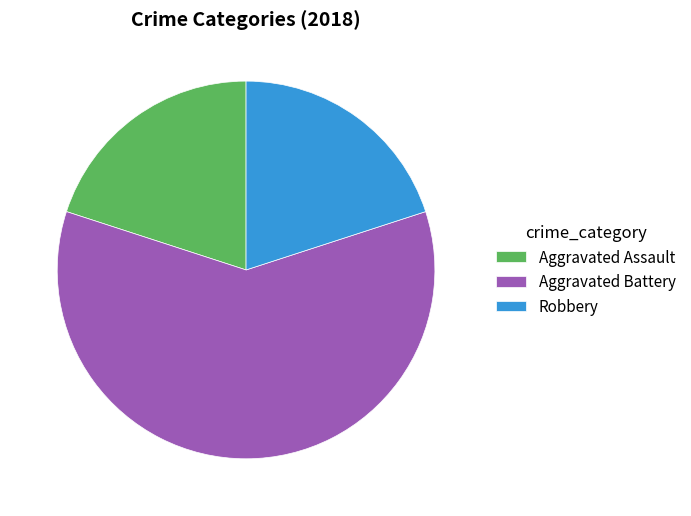

Combined, do Aggravated Battery and Aggravated Assault account for over 50%?

Yes